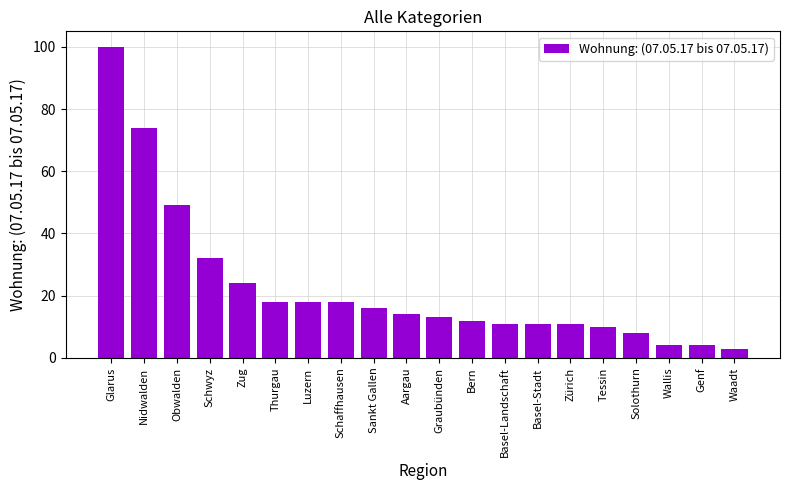

Does the chart contain any negative values?

No